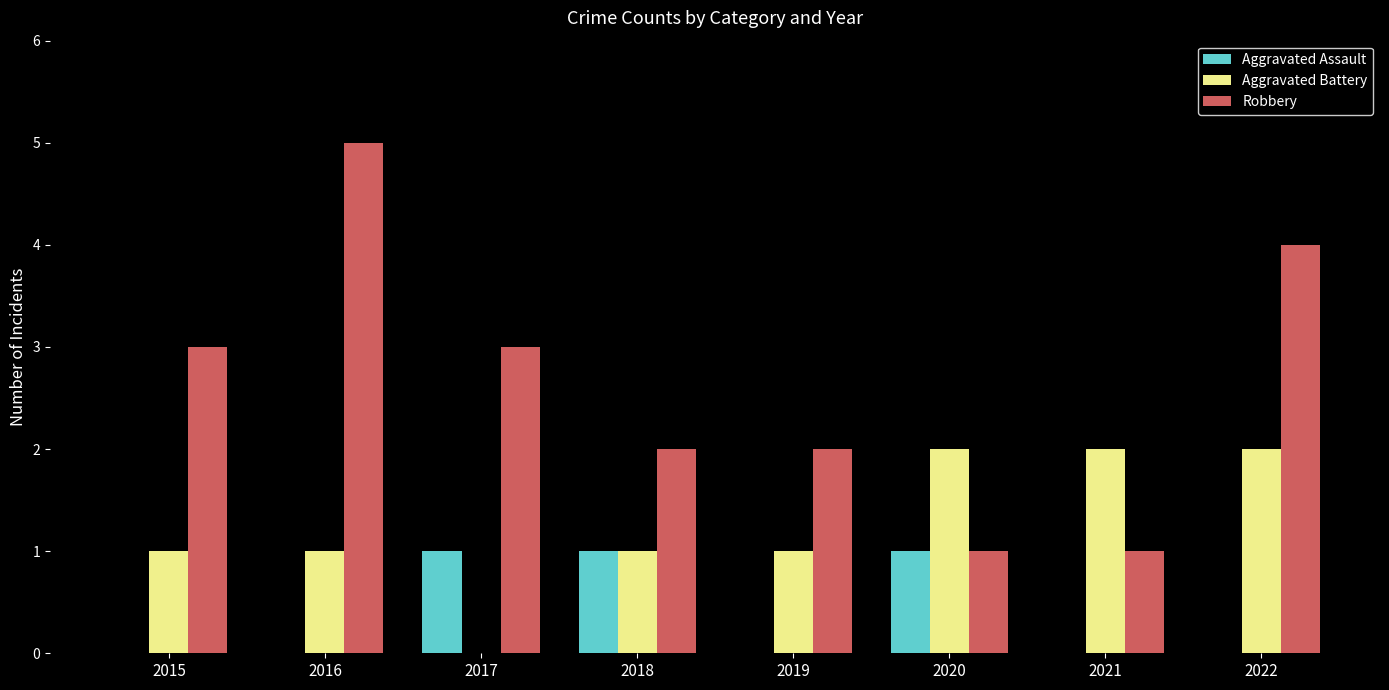

What are all the series names shown in the legend?

Aggravated Assault, Aggravated Battery, Robbery